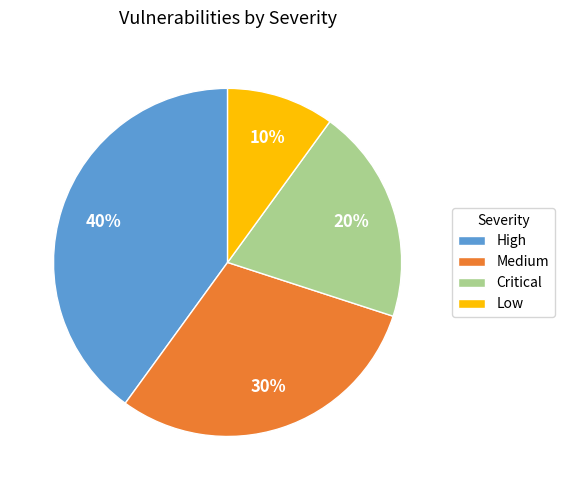

To the nearest percent, what percentage of the pie is Medium?

30%